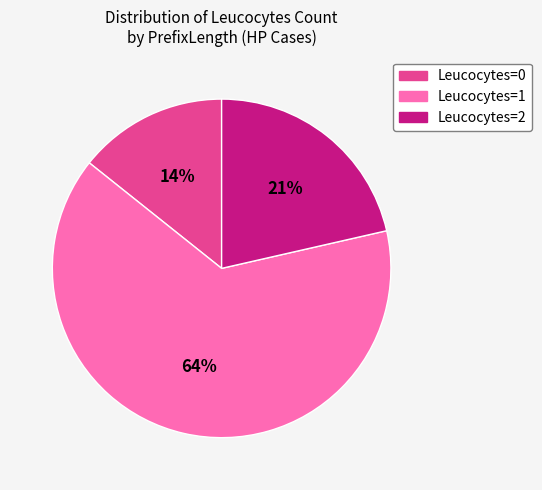

Is there any slice that represents more than half of the pie?

Yes